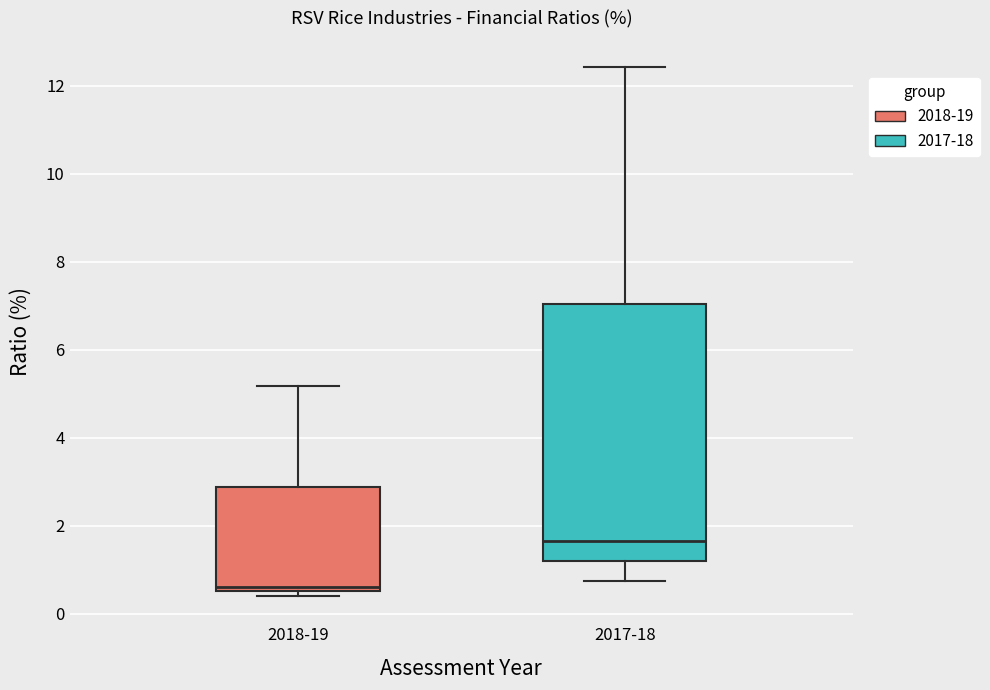

Reading left to right, transcribe this box plot: for each box, give where its median line is, the range the box spans, and where its two whiskers end, as read against the y-axis. The values are not printed on the chart, so give them approximately, as read against the axis.

2018-19: median 0.6 (just above the box's lower edge), box 0.6 to 2.8, whiskers 0.4 to 5.2
2017-18: median 1.6, box 1.2 to 7.0, whiskers 0.8 to 12.4